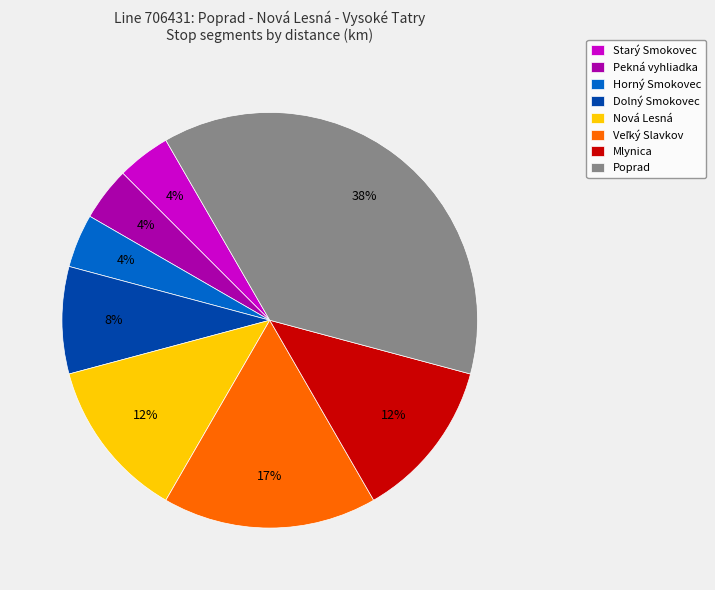

To the nearest percent, what percentage of the pie is Starý Smokovec?

4%